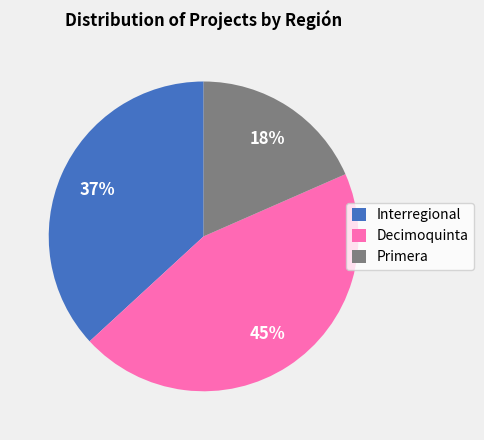

True or false: Decimoquinta accounts for 45% of the total.

True